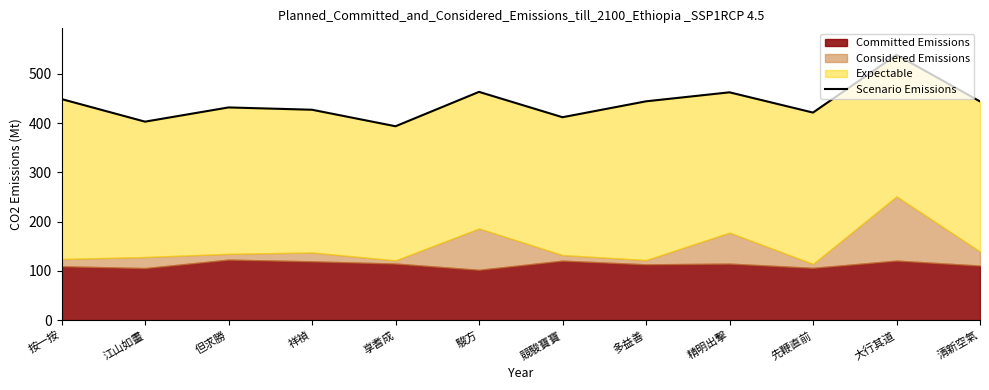

Reading left to right, extract all data points from this chart.

449.0	403.1	432.0	427.3	393.8	463.6	412.1	444.4	462.7	421.6	538.8	444.2